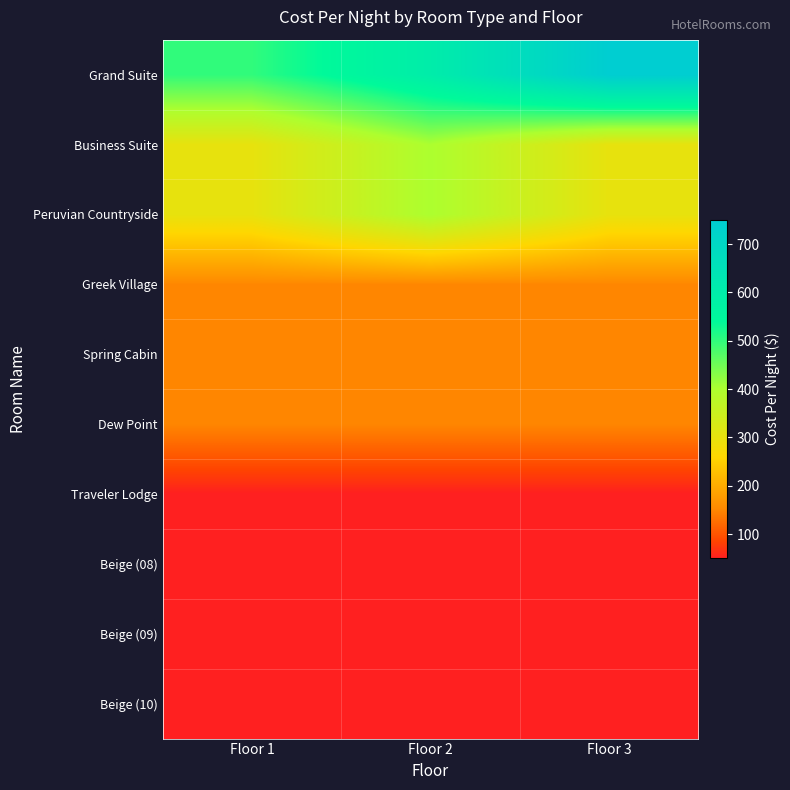

Count the number of data series in this chart.

10